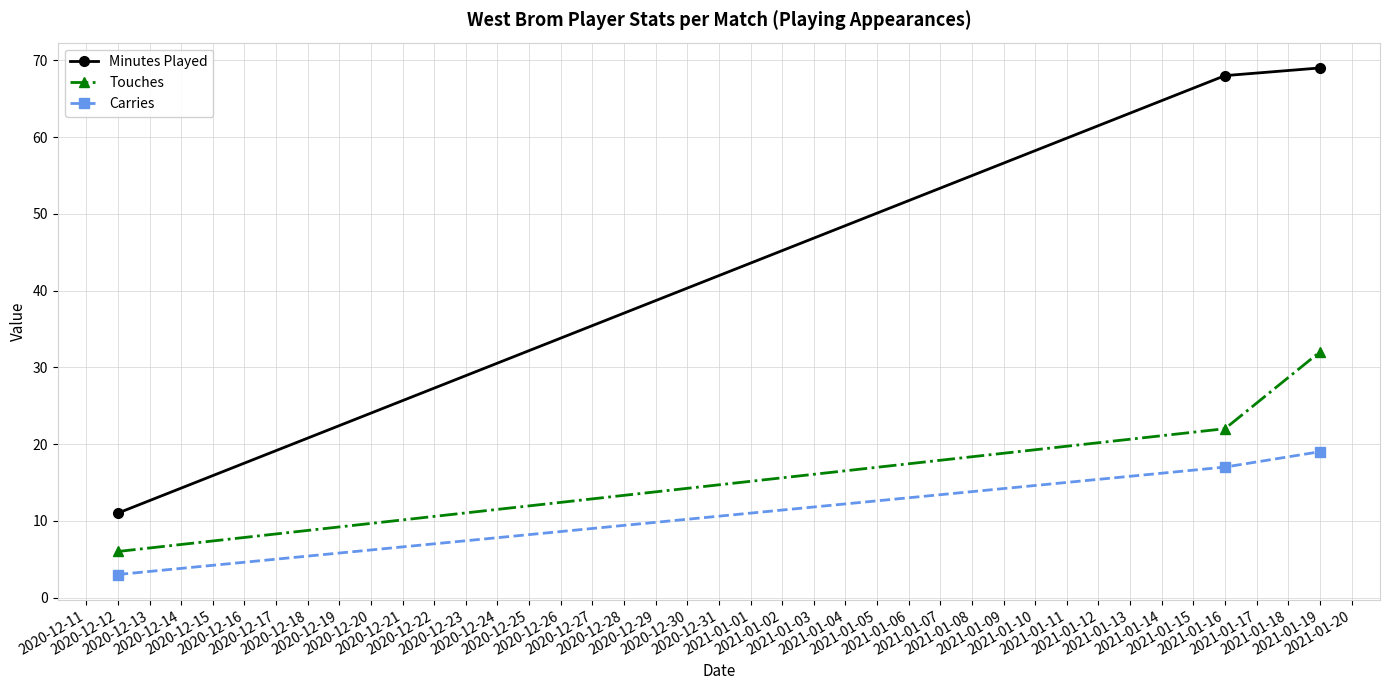

What is the difference between the maximum and second lowest values in the Touches series?

10